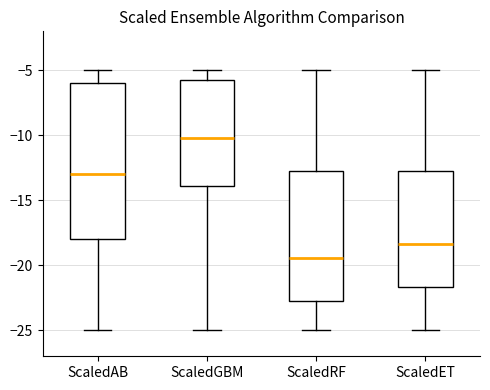

Where is the upper edge of the box for ScaledET on the y-axis? The values are not printed on the chart, so give them approximately, as read against the axis.

-13.0